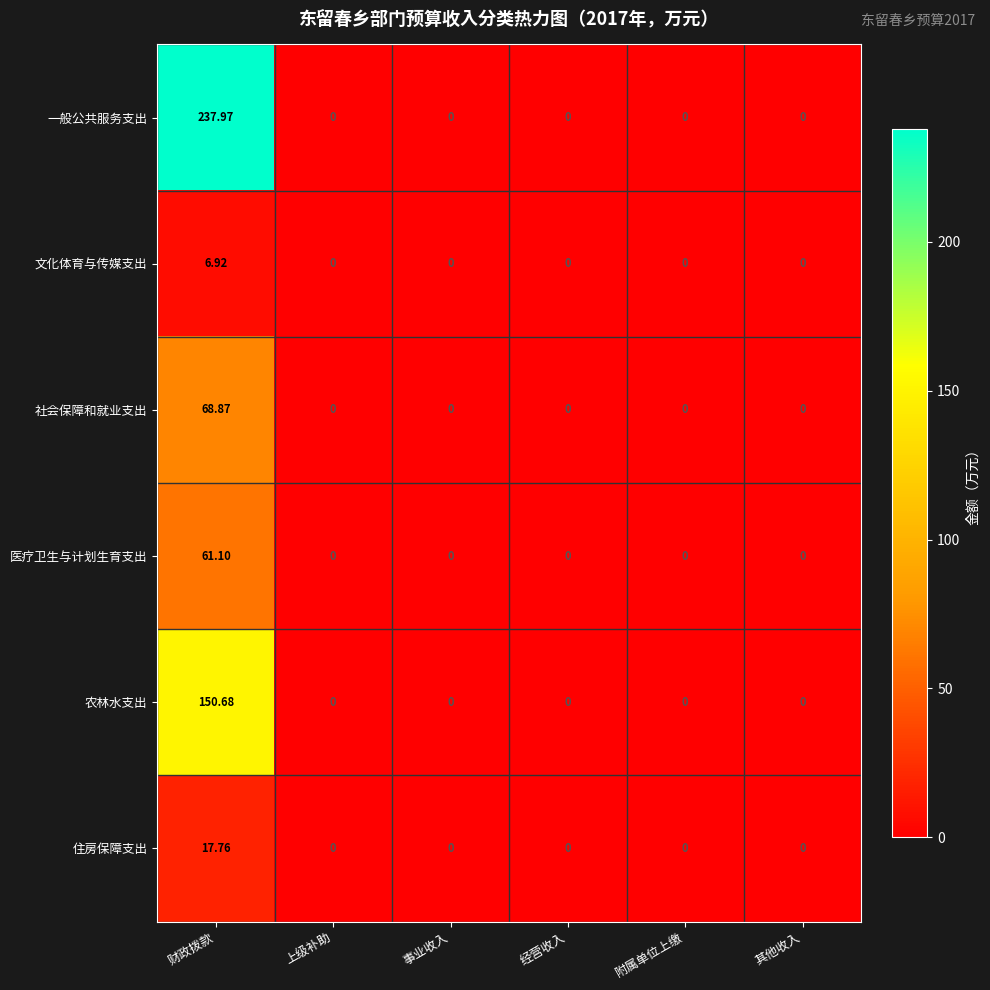

Which category has the highest value in the 一般公共服务支出 series?

财政拨款